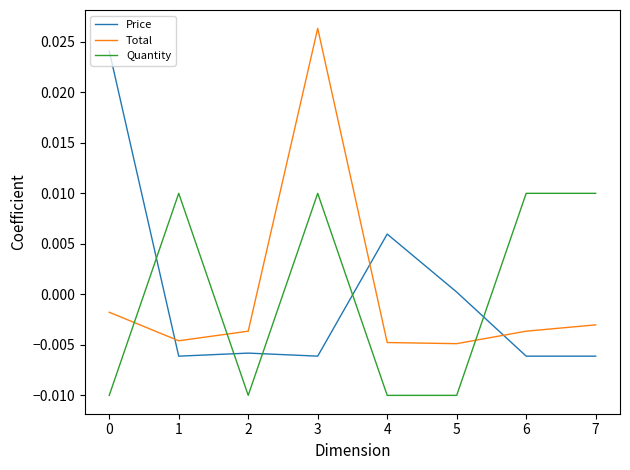

True or false: Price has a value of 0.0 at 0.

True